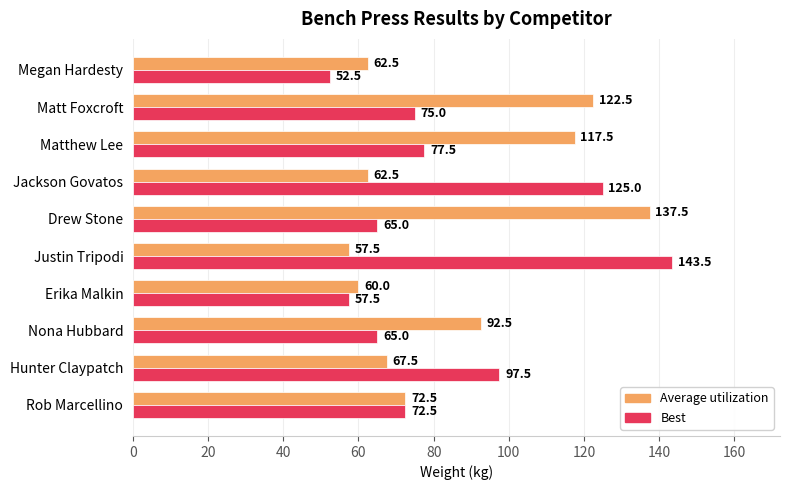

At how many categories does at least one series exceed 107?

5